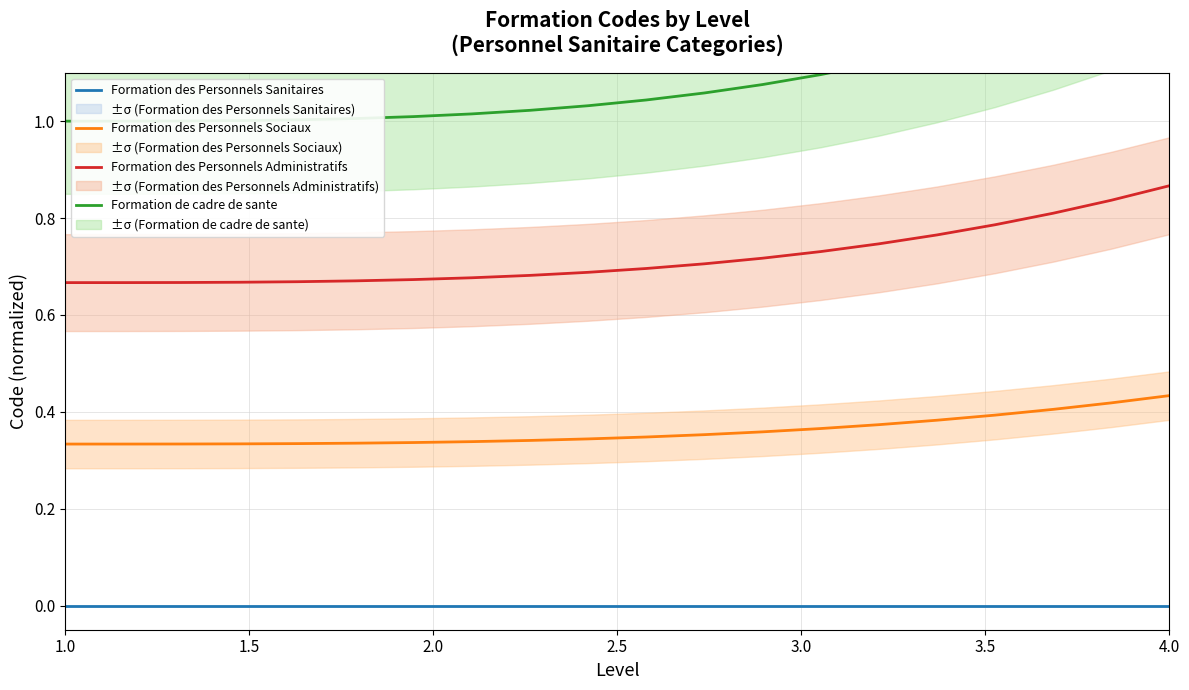

Does the chart have visible grid lines?

Yes